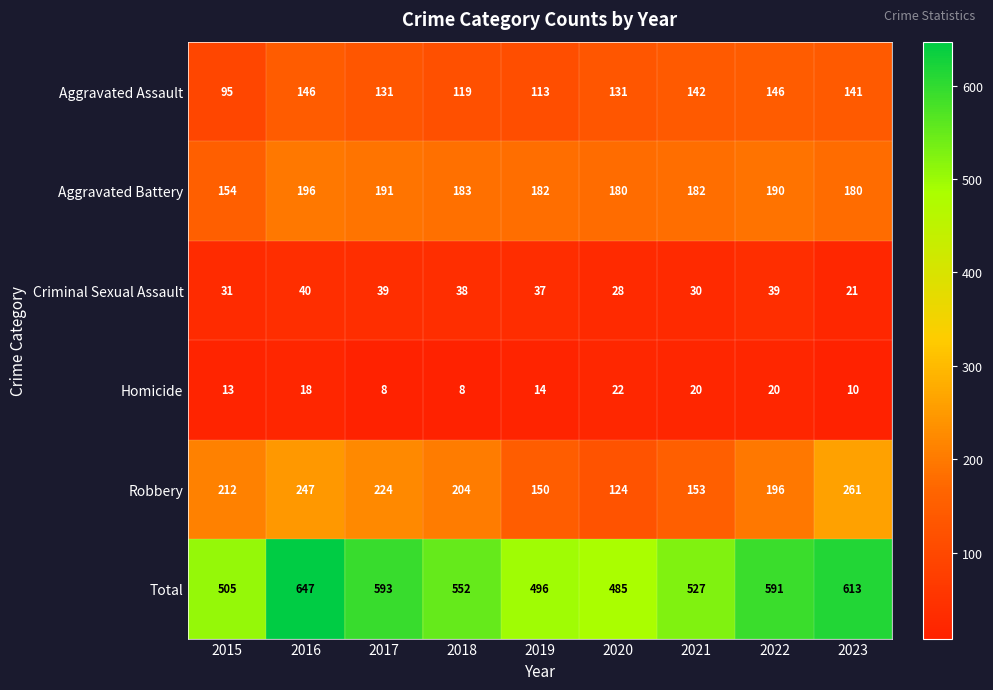

What is the total value across all series at 2023?

1226